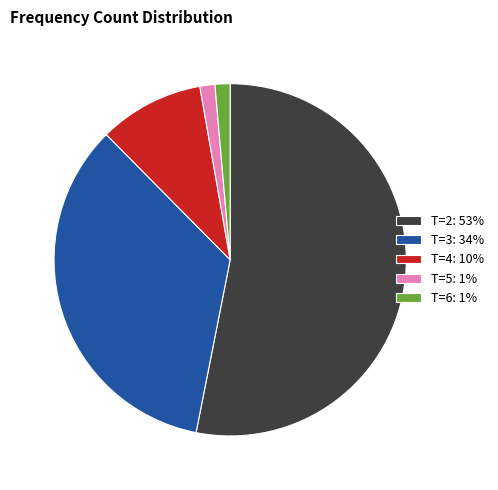

Does any single category account for the majority?

Yes